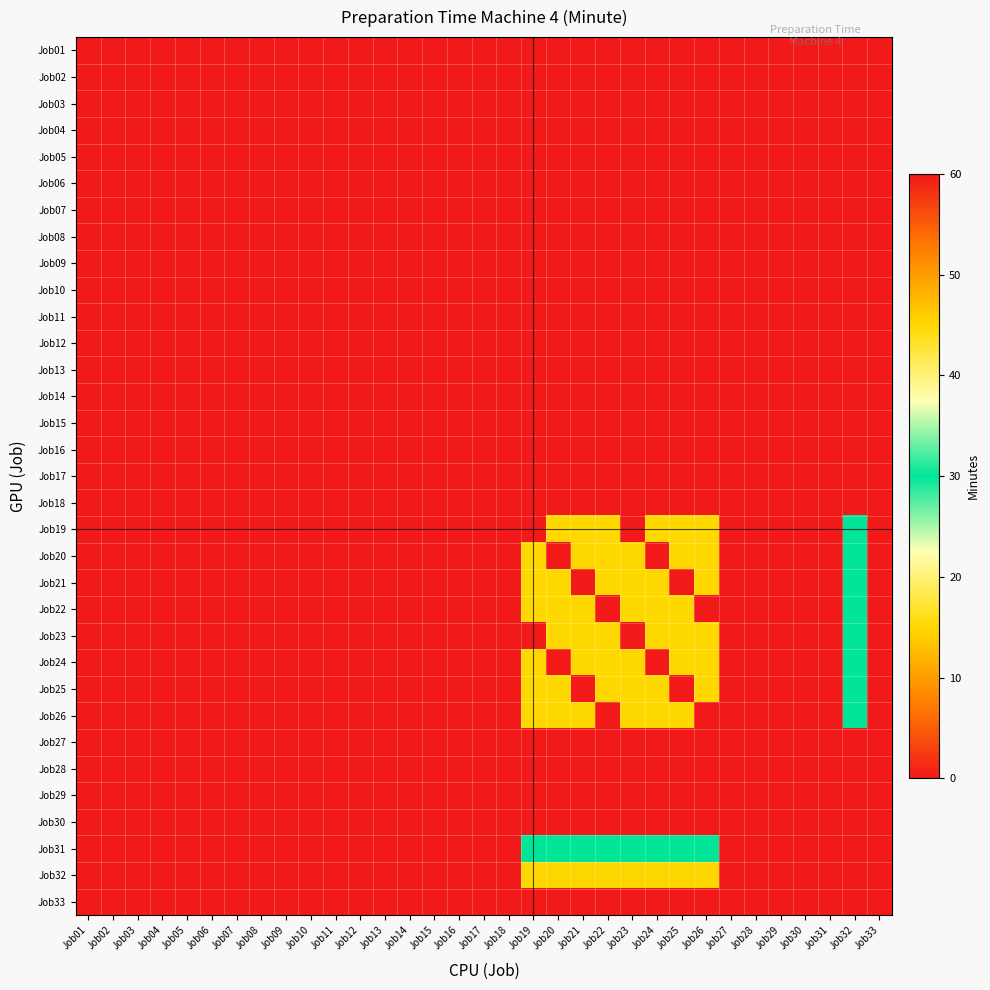

Reading left to right, what are all the values shown in this chart?

Job01: Job01=0	Job02=0	Job03=0	Job04=0	Job05=0	Job06=0	Job07=0	Job08=0	Job09=0	Job10=0	Job11=0	Job12=0	Job13=0	Job14=0	Job15=0	Job16=0	Job17=0	Job18=0	Job19=0	Job20=0	Job21=0	Job22=0	Job23=0	Job24=0	Job25=0	Job26=0	Job27=0	Job28=0	Job29=0	Job30=0	Job31=0	Job32=0	Job33=0
Job02: Job01=0	Job02=0	Job03=0	Job04=0	Job05=0	Job06=0	Job07=0	Job08=0	Job09=0	Job10=0	Job11=0	Job12=0	Job13=0	Job14=0	Job15=0	Job16=0	Job17=0	Job18=0	Job19=0	Job20=0	Job21=0	Job22=0	Job23=0	Job24=0	Job25=0	Job26=0	Job27=0	Job28=0	Job29=0	Job30=0	Job31=0	Job32=0	Job33=0
Job03: Job01=0	Job02=0	Job03=0	Job04=0	Job05=0	Job06=0	Job07=0	Job08=0	Job09=0	Job10=0	Job11=0	Job12=0	Job13=0	Job14=0	Job15=0	Job16=0	Job17=0	Job18=0	Job19=0	Job20=0	Job21=0	Job22=0	Job23=0	Job24=0	Job25=0	Job26=0	Job27=0	Job28=0	Job29=0	Job30=0	Job31=0	Job32=0	Job33=0
Job04: Job01=0	Job02=0	Job03=0	Job04=0	Job05=0	Job06=0	Job07=0	Job08=0	Job09=0	Job10=0	Job11=0	Job12=0	Job13=0	Job14=0	Job15=0	Job16=0	Job17=0	Job18=0	Job19=0	Job20=0	Job21=0	Job22=0	Job23=0	Job24=0	Job25=0	Job26=0	Job27=0	Job28=0	Job29=0	Job30=0	Job31=0	Job32=0	Job33=0
Job05: Job01=0	Job02=0	Job03=0	Job04=0	Job05=0	Job06=0	Job07=0	Job08=0	Job09=0	Job10=0	Job11=0	Job12=0	Job13=0	Job14=0	Job15=0	Job16=0	Job17=0	Job18=0	Job19=0	Job20=0	Job21=0	Job22=0	Job23=0	Job24=0	Job25=0	Job26=0	Job27=0	Job28=0	Job29=0	Job30=0	Job31=0	Job32=0	Job33=0
Job06: Job01=0	Job02=0	Job03=0	Job04=0	Job05=0	Job06=0	Job07=0	Job08=0	Job09=0	Job10=0	Job11=0	Job12=0	Job13=0	Job14=0	Job15=0	Job16=0	Job17=0	Job18=0	Job19=0	Job20=0	Job21=0	Job22=0	Job23=0	Job24=0	Job25=0	Job26=0	Job27=0	Job28=0	Job29=0	Job30=0	Job31=0	Job32=0	Job33=0
Job07: Job01=0	Job02=0	Job03=0	Job04=0	Job05=0	Job06=0	Job07=0	Job08=0	Job09=0	Job10=0	Job11=0	Job12=0	Job13=0	Job14=0	Job15=0	Job16=0	Job17=0	Job18=0	Job19=0	Job20=0	Job21=0	Job22=0	Job23=0	Job24=0	Job25=0	Job26=0	Job27=0	Job28=0	Job29=0	Job30=0	Job31=0	Job32=0	Job33=0
Job08: Job01=0	Job02=0	Job03=0	Job04=0	Job05=0	Job06=0	Job07=0	Job08=0	Job09=0	Job10=0	Job11=0	Job12=0	Job13=0	Job14=0	Job15=0	Job16=0	Job17=0	Job18=0	Job19=0	Job20=0	Job21=0	Job22=0	Job23=0	Job24=0	Job25=0	Job26=0	Job27=0	Job28=0	Job29=0	Job30=0	Job31=0	Job32=0	Job33=0
Job09: Job01=0	Job02=0	Job03=0	Job04=0	Job05=0	Job06=0	Job07=0	Job08=0	Job09=0	Job10=0	Job11=0	Job12=0	Job13=0	Job14=0	Job15=0	Job16=0	Job17=0	Job18=0	Job19=0	Job20=0	Job21=0	Job22=0	Job23=0	Job24=0	Job25=0	Job26=0	Job27=0	Job28=0	Job29=0	Job30=0	Job31=0	Job32=0	Job33=0
Job10: Job01=0	Job02=0	Job03=0	Job04=0	Job05=0	Job06=0	Job07=0	Job08=0	Job09=0	Job10=0	Job11=0	Job12=0	Job13=0	Job14=0	Job15=0	Job16=0	Job17=0	Job18=0	Job19=0	Job20=0	Job21=0	Job22=0	Job23=0	Job24=0	Job25=0	Job26=0	Job27=0	Job28=0	Job29=0	Job30=0	Job31=0	Job32=0	Job33=0
Job11: Job01=0	Job02=0	Job03=0	Job04=0	Job05=0	Job06=0	Job07=0	Job08=0	Job09=0	Job10=0	Job11=0	Job12=0	Job13=0	Job14=0	Job15=0	Job16=0	Job17=0	Job18=0	Job19=0	Job20=0	Job21=0	Job22=0	Job23=0	Job24=0	Job25=0	Job26=0	Job27=0	Job28=0	Job29=0	Job30=0	Job31=0	Job32=0	Job33=0
Job12: Job01=0	Job02=0	Job03=0	Job04=0	Job05=0	Job06=0	Job07=0	Job08=0	Job09=0	Job10=0	Job11=0	Job12=0	Job13=0	Job14=0	Job15=0	Job16=0	Job17=0	Job18=0	Job19=0	Job20=0	Job21=0	Job22=0	Job23=0	Job24=0	Job25=0	Job26=0	Job27=0	Job28=0	Job29=0	Job30=0	Job31=0	Job32=0	Job33=0
Job13: Job01=0	Job02=0	Job03=0	Job04=0	Job05=0	Job06=0	Job07=0	Job08=0	Job09=0	Job10=0	Job11=0	Job12=0	Job13=0	Job14=0	Job15=0	Job16=0	Job17=0	Job18=0	Job19=0	Job20=0	Job21=0	Job22=0	Job23=0	Job24=0	Job25=0	Job26=0	Job27=0	Job28=0	Job29=0	Job30=0	Job31=0	Job32=0	Job33=0
Job14: Job01=0	Job02=0	Job03=0	Job04=0	Job05=0	Job06=0	Job07=0	Job08=0	Job09=0	Job10=0	Job11=0	Job12=0	Job13=0	Job14=0	Job15=0	Job16=0	Job17=0	Job18=0	Job19=0	Job20=0	Job21=0	Job22=0	Job23=0	Job24=0	Job25=0	Job26=0	Job27=0	Job28=0	Job29=0	Job30=0	Job31=0	Job32=0	Job33=0
Job15: Job01=0	Job02=0	Job03=0	Job04=0	Job05=0	Job06=0	Job07=0	Job08=0	Job09=0	Job10=0	Job11=0	Job12=0	Job13=0	Job14=0	Job15=0	Job16=0	Job17=0	Job18=0	Job19=0	Job20=0	Job21=0	Job22=0	Job23=0	Job24=0	Job25=0	Job26=0	Job27=0	Job28=0	Job29=0	Job30=0	Job31=0	Job32=0	Job33=0
Job16: Job01=0	Job02=0	Job03=0	Job04=0	Job05=0	Job06=0	Job07=0	Job08=0	Job09=0	Job10=0	Job11=0	Job12=0	Job13=0	Job14=0	Job15=0	Job16=0	Job17=0	Job18=0	Job19=0	Job20=0	Job21=0	Job22=0	Job23=0	Job24=0	Job25=0	Job26=0	Job27=0	Job28=0	Job29=0	Job30=0	Job31=0	Job32=0	Job33=0
Job17: Job01=0	Job02=0	Job03=0	Job04=0	Job05=0	Job06=0	Job07=0	Job08=0	Job09=0	Job10=0	Job11=0	Job12=0	Job13=0	Job14=0	Job15=0	Job16=0	Job17=0	Job18=0	Job19=0	Job20=0	Job21=0	Job22=0	Job23=0	Job24=0	Job25=0	Job26=0	Job27=0	Job28=0	Job29=0	Job30=0	Job31=0	Job32=0	Job33=0
Job18: Job01=0	Job02=0	Job03=0	Job04=0	Job05=0	Job06=0	Job07=0	Job08=0	Job09=0	Job10=0	Job11=0	Job12=0	Job13=0	Job14=0	Job15=0	Job16=0	Job17=0	Job18=0	Job19=0	Job20=0	Job21=0	Job22=0	Job23=0	Job24=0	Job25=0	Job26=0	Job27=0	Job28=0	Job29=0	Job30=0	Job31=0	Job32=0	Job33=0
Job19: Job01=0	Job02=0	Job03=0	Job04=0	Job05=0	Job06=0	Job07=0	Job08=0	Job09=0	Job10=0	Job11=0	Job12=0	Job13=0	Job14=0	Job15=0	Job16=0	Job17=0	Job18=0	Job19=0	Job20=15	Job21=15	Job22=15	Job23=0	Job24=15	Job25=15	Job26=15	Job27=0	Job28=0	Job29=0	Job30=0	Job31=60	Job32=30	Job33=0
Job20: Job01=0	Job02=0	Job03=0	Job04=0	Job05=0	Job06=0	Job07=0	Job08=0	Job09=0	Job10=0	Job11=0	Job12=0	Job13=0	Job14=0	Job15=0	Job16=0	Job17=0	Job18=0	Job19=15	Job20=0	Job21=15	Job22=15	Job23=15	Job24=0	Job25=15	Job26=15	Job27=0	Job28=0	Job29=0	Job30=0	Job31=60	Job32=30	Job33=0
Job21: Job01=0	Job02=0	Job03=0	Job04=0	Job05=0	Job06=0	Job07=0	Job08=0	Job09=0	Job10=0	Job11=0	Job12=0	Job13=0	Job14=0	Job15=0	Job16=0	Job17=0	Job18=0	Job19=15	Job20=15	Job21=0	Job22=15	Job23=15	Job24=15	Job25=0	Job26=15	Job27=0	Job28=0	Job29=0	Job30=0	Job31=60	Job32=30	Job33=0
Job22: Job01=0	Job02=0	Job03=0	Job04=0	Job05=0	Job06=0	Job07=0	Job08=0	Job09=0	Job10=0	Job11=0	Job12=0	Job13=0	Job14=0	Job15=0	Job16=0	Job17=0	Job18=0	Job19=15	Job20=15	Job21=15	Job22=0	Job23=15	Job24=15	Job25=15	Job26=0	Job27=0	Job28=0	Job29=0	Job30=0	Job31=60	Job32=30	Job33=0
Job23: Job01=0	Job02=0	Job03=0	Job04=0	Job05=0	Job06=0	Job07=0	Job08=0	Job09=0	Job10=0	Job11=0	Job12=0	Job13=0	Job14=0	Job15=0	Job16=0	Job17=0	Job18=0	Job19=0	Job20=15	Job21=15	Job22=15	Job23=0	Job24=15	Job25=15	Job26=15	Job27=0	Job28=0	Job29=0	Job30=0	Job31=60	Job32=30	Job33=0
Job24: Job01=0	Job02=0	Job03=0	Job04=0	Job05=0	Job06=0	Job07=0	Job08=0	Job09=0	Job10=0	Job11=0	Job12=0	Job13=0	Job14=0	Job15=0	Job16=0	Job17=0	Job18=0	Job19=15	Job20=0	Job21=15	Job22=15	Job23=15	Job24=0	Job25=15	Job26=15	Job27=0	Job28=0	Job29=0	Job30=0	Job31=60	Job32=30	Job33=0
Job25: Job01=0	Job02=0	Job03=0	Job04=0	Job05=0	Job06=0	Job07=0	Job08=0	Job09=0	Job10=0	Job11=0	Job12=0	Job13=0	Job14=0	Job15=0	Job16=0	Job17=0	Job18=0	Job19=15	Job20=15	Job21=0	Job22=15	Job23=15	Job24=15	Job25=0	Job26=15	Job27=0	Job28=0	Job29=0	Job30=0	Job31=60	Job32=30	Job33=0
Job26: Job01=0	Job02=0	Job03=0	Job04=0	Job05=0	Job06=0	Job07=0	Job08=0	Job09=0	Job10=0	Job11=0	Job12=0	Job13=0	Job14=0	Job15=0	Job16=0	Job17=0	Job18=0	Job19=15	Job20=15	Job21=15	Job22=0	Job23=15	Job24=15	Job25=15	Job26=0	Job27=0	Job28=0	Job29=0	Job30=0	Job31=60	Job32=30	Job33=0
Job27: Job01=0	Job02=0	Job03=0	Job04=0	Job05=0	Job06=0	Job07=0	Job08=0	Job09=0	Job10=0	Job11=0	Job12=0	Job13=0	Job14=0	Job15=0	Job16=0	Job17=0	Job18=0	Job19=0	Job20=0	Job21=0	Job22=0	Job23=0	Job24=0	Job25=0	Job26=0	Job27=0	Job28=0	Job29=0	Job30=0	Job31=0	Job32=0	Job33=0
Job28: Job01=0	Job02=0	Job03=0	Job04=0	Job05=0	Job06=0	Job07=0	Job08=0	Job09=0	Job10=0	Job11=0	Job12=0	Job13=0	Job14=0	Job15=0	Job16=0	Job17=0	Job18=0	Job19=0	Job20=0	Job21=0	Job22=0	Job23=0	Job24=0	Job25=0	Job26=0	Job27=0	Job28=0	Job29=0	Job30=0	Job31=0	Job32=0	Job33=0
Job29: Job01=0	Job02=0	Job03=0	Job04=0	Job05=0	Job06=0	Job07=0	Job08=0	Job09=0	Job10=0	Job11=0	Job12=0	Job13=0	Job14=0	Job15=0	Job16=0	Job17=0	Job18=0	Job19=0	Job20=0	Job21=0	Job22=0	Job23=0	Job24=0	Job25=0	Job26=0	Job27=0	Job28=0	Job29=0	Job30=0	Job31=0	Job32=0	Job33=0
Job30: Job01=0	Job02=0	Job03=0	Job04=0	Job05=0	Job06=0	Job07=0	Job08=0	Job09=0	Job10=0	Job11=0	Job12=0	Job13=0	Job14=0	Job15=0	Job16=0	Job17=0	Job18=0	Job19=0	Job20=0	Job21=0	Job22=0	Job23=0	Job24=0	Job25=0	Job26=0	Job27=0	Job28=0	Job29=0	Job30=0	Job31=0	Job32=0	Job33=0
Job31: Job01=0	Job02=0	Job03=0	Job04=0	Job05=0	Job06=0	Job07=0	Job08=0	Job09=0	Job10=0	Job11=0	Job12=0	Job13=0	Job14=0	Job15=0	Job16=0	Job17=0	Job18=0	Job19=30	Job20=30	Job21=30	Job22=30	Job23=30	Job24=30	Job25=30	Job26=30	Job27=0	Job28=0	Job29=0	Job30=0	Job31=0	Job32=60	Job33=0
Job32: Job01=0	Job02=0	Job03=0	Job04=0	Job05=0	Job06=0	Job07=0	Job08=0	Job09=0	Job10=0	Job11=0	Job12=0	Job13=0	Job14=0	Job15=0	Job16=0	Job17=0	Job18=0	Job19=45	Job20=45	Job21=45	Job22=45	Job23=45	Job24=45	Job25=45	Job26=45	Job27=0	Job28=0	Job29=0	Job30=0	Job31=60	Job32=0	Job33=0
Job33: Job01=0	Job02=0	Job03=0	Job04=0	Job05=0	Job06=0	Job07=0	Job08=0	Job09=0	Job10=0	Job11=0	Job12=0	Job13=0	Job14=0	Job15=0	Job16=0	Job17=0	Job18=0	Job19=0	Job20=0	Job21=0	Job22=0	Job23=0	Job24=0	Job25=0	Job26=0	Job27=0	Job28=0	Job29=0	Job30=0	Job31=0	Job32=0	Job33=0